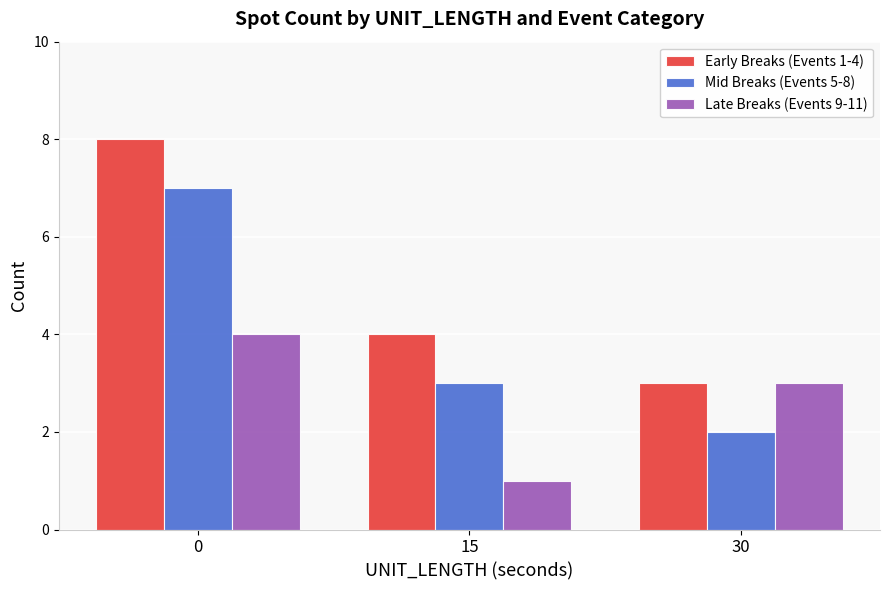

The value of Early Breaks (Events 1-4) at 0 is 8. True or false?

True